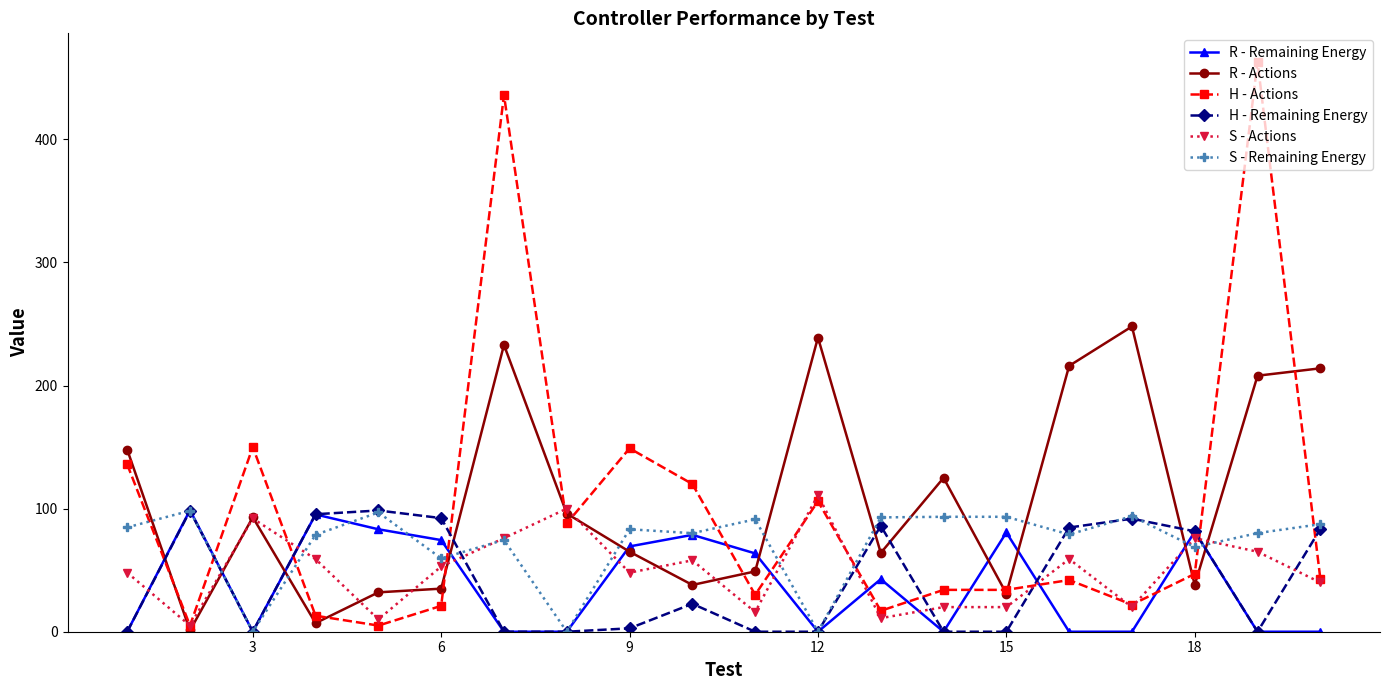

Which series has the largest range (max minus min)?

H - Actions